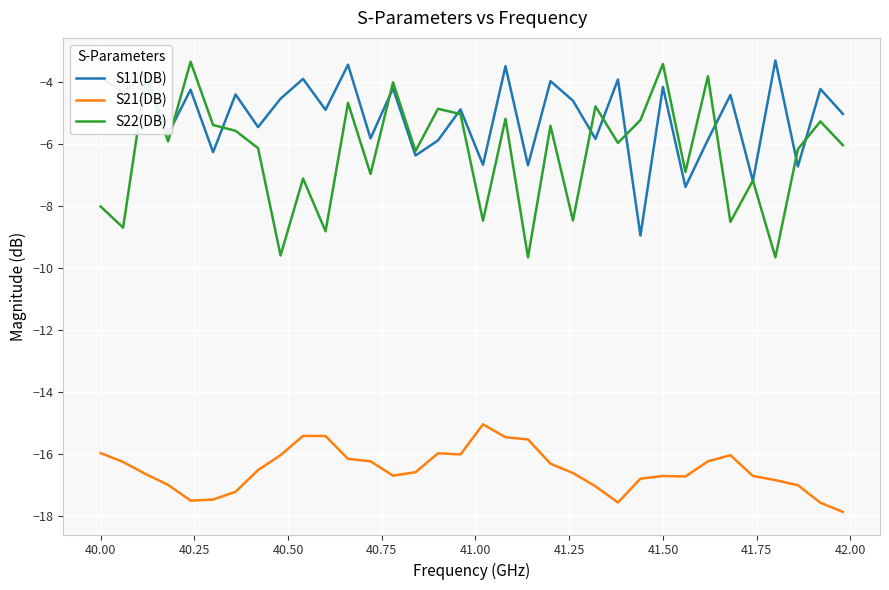

Which series has the widest spread of values?

S22(DB)